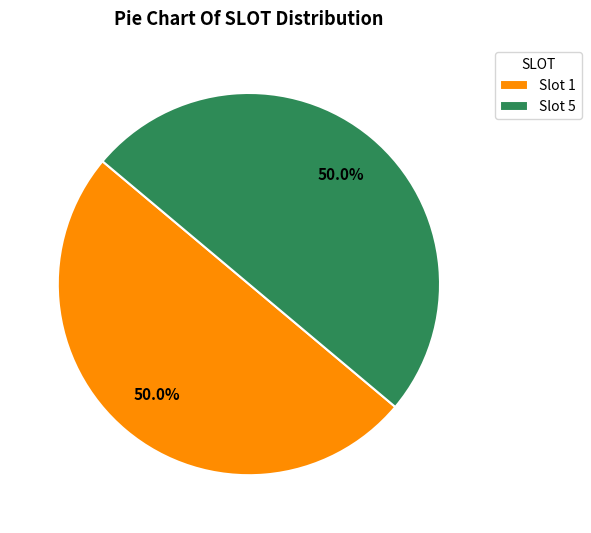

What portion of the pie excludes Slot 1?

50.0%